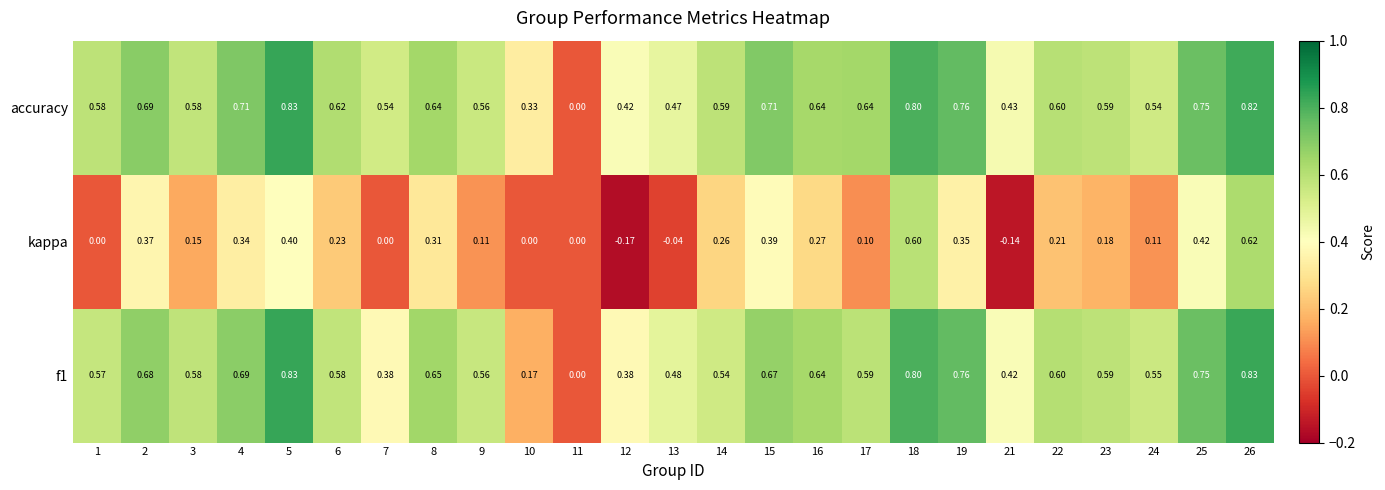

Which series has the largest total across all categories?

accuracy